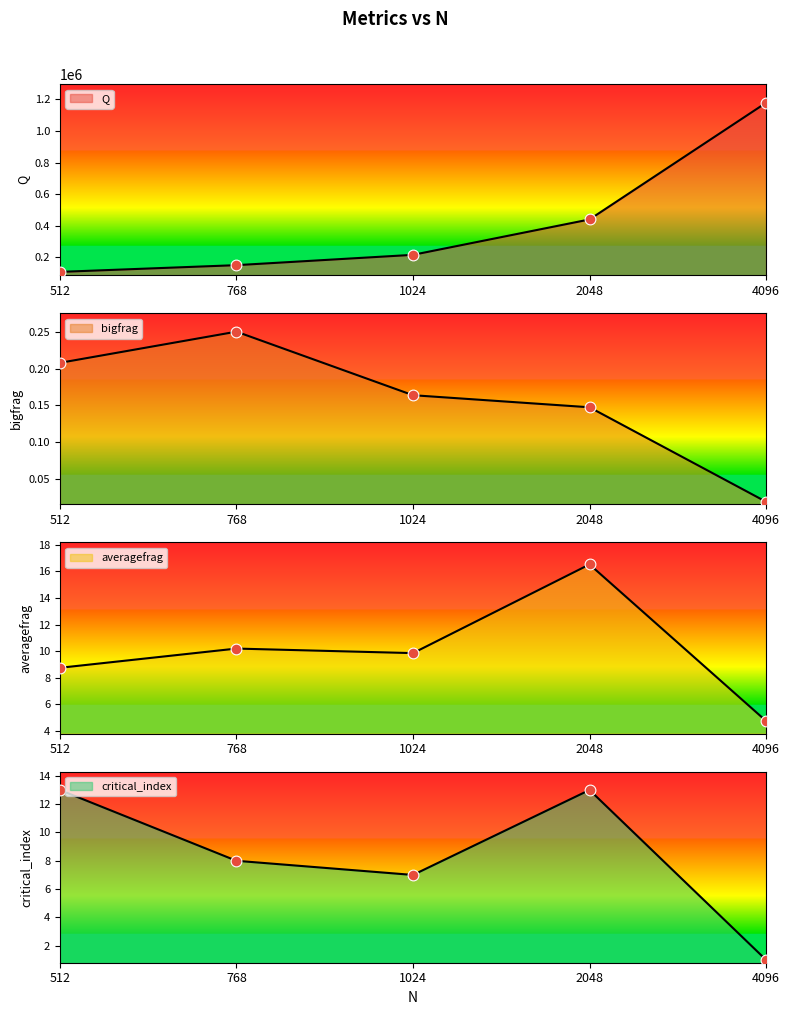

Which series contains the highest Y value?

Q